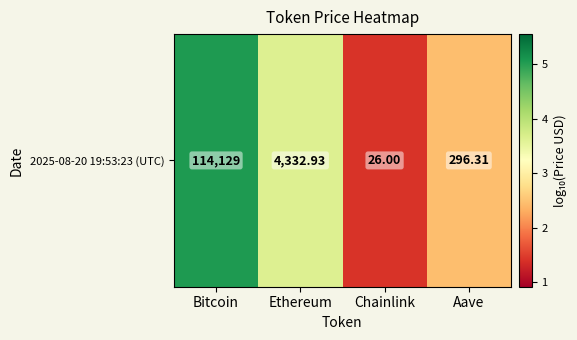

What is the difference between the maximum and minimum values?

3.6